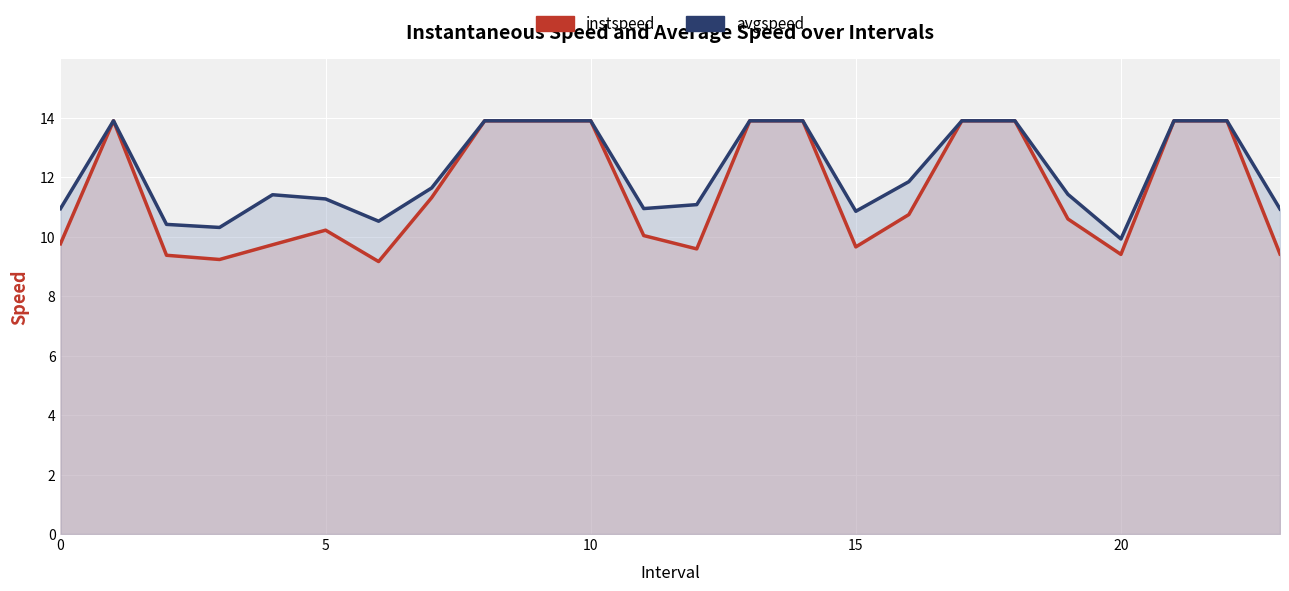

How many distinct data groups are displayed?

2